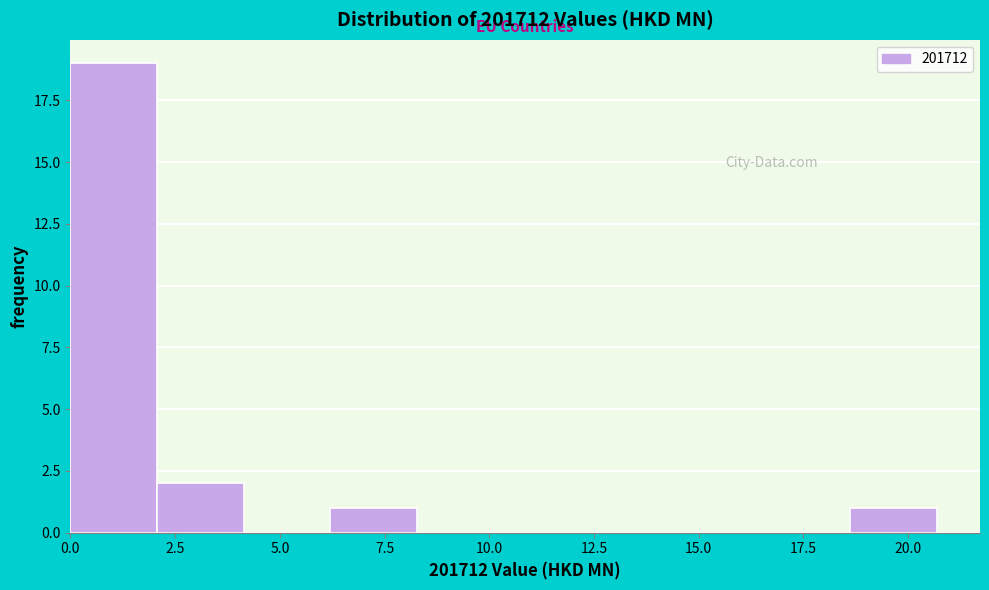

Reading left to right, transcribe this chart: for each bar, give the range it covers on the x-axis and its height. Neither the bar edges nor the heights are printed on the chart, so give them approximately, as read against the axes.

0.0 to 2.0: 19
2.0 to 4.0: 2
4.0 to 6.0: 0
6.0 to 8.5: 1
8.5 to 10.5: 0
10.5 to 12.5: 0
12.5 to 14.5: 0
14.5 to 16.5: 0
16.5 to 18.5: 0
18.5 to 20.5: 1